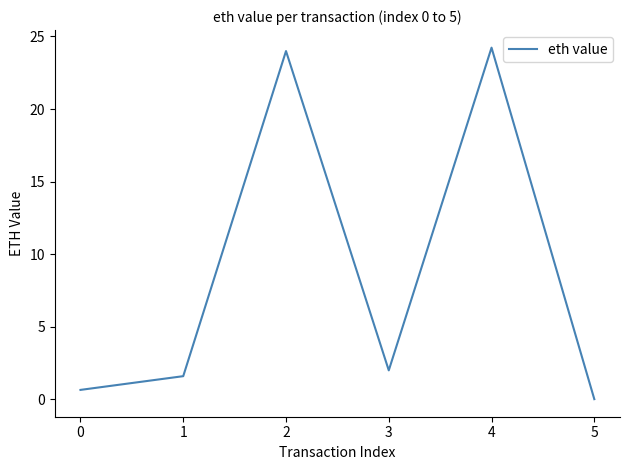

The value at 1 is 2.6. True or false?

False